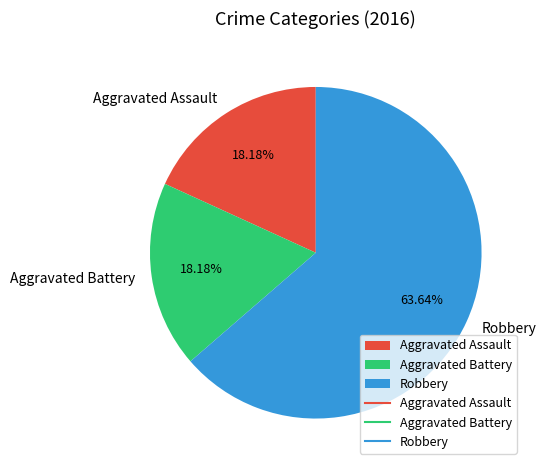

What percentage is the Robbery slice, to the nearest percent?

64%